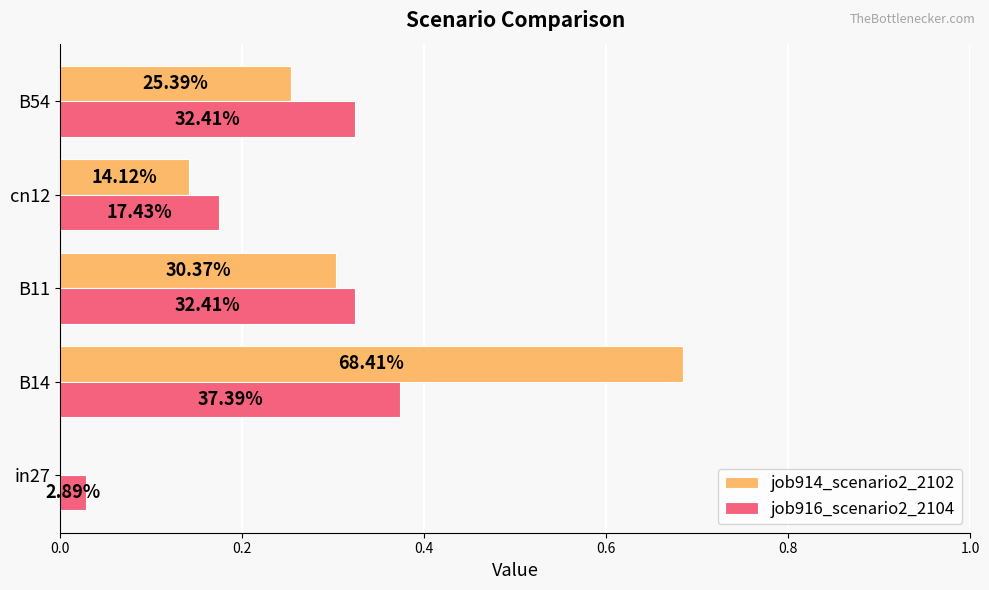

What is the maximum value for job916_scenario2_2104?

0.4